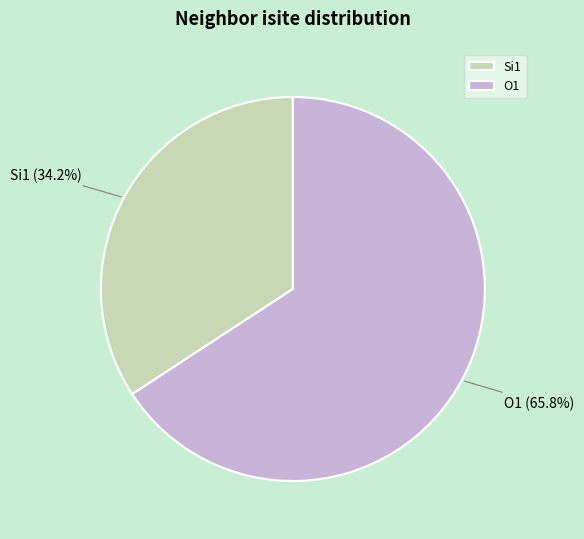

What percentage is NOT represented by O1?

34.2%